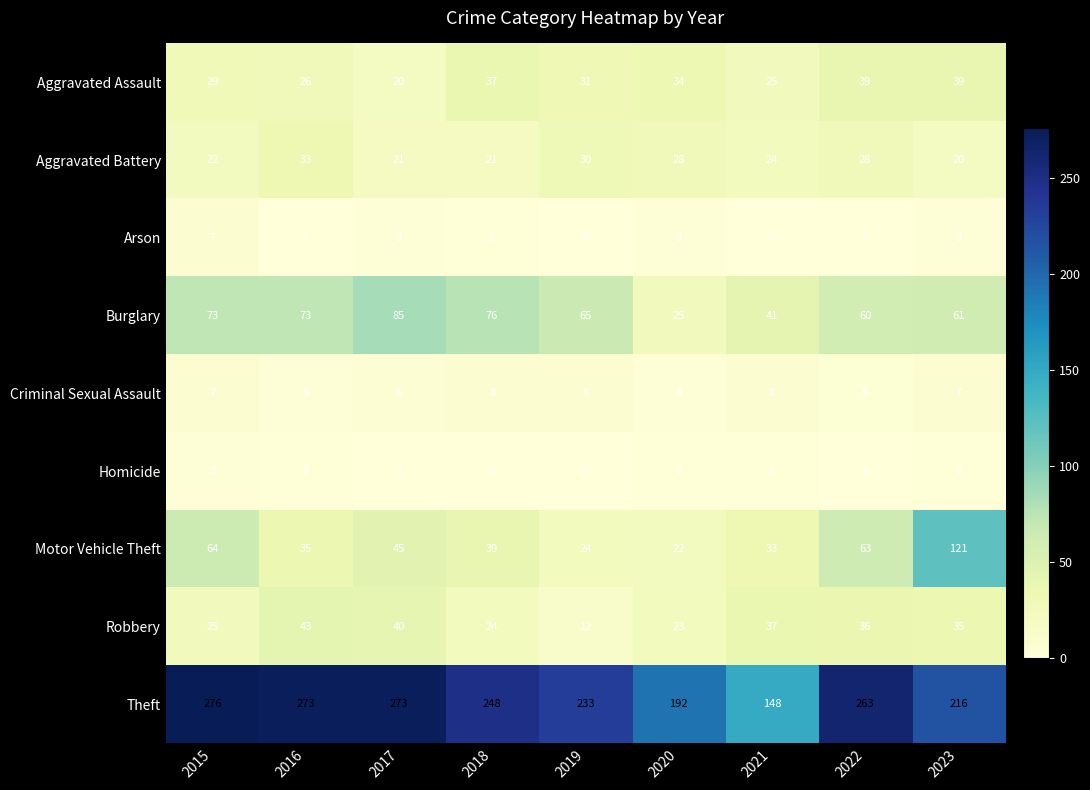

Which series has the widest spread of values?

Theft